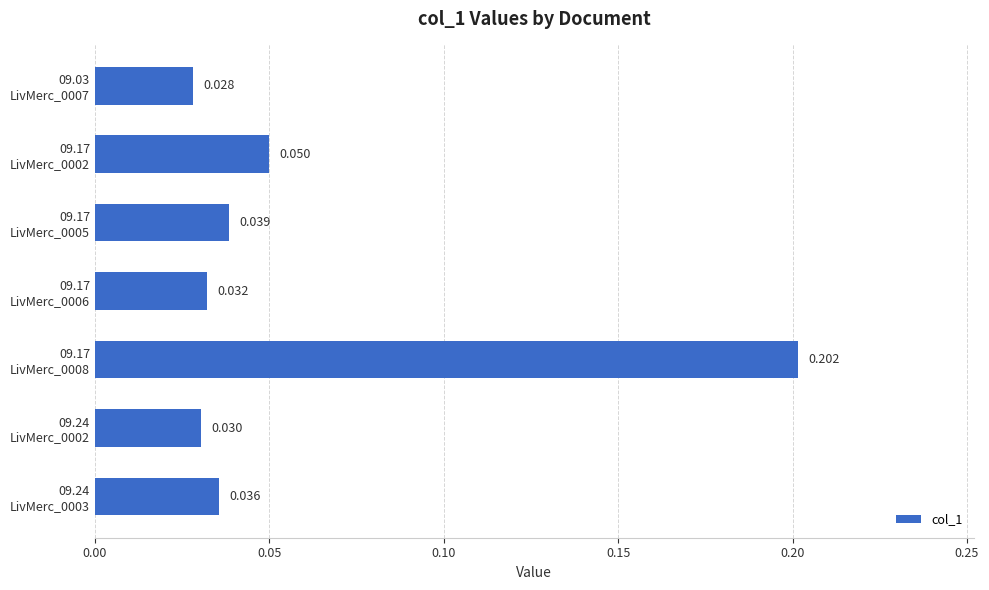

List the labels in order of value, largest first.

09.17
LivMerc_0008, 09.17
LivMerc_0002, 09.17
LivMerc_0005, 09.24
LivMerc_0003, 09.17
LivMerc_0006, 09.24
LivMerc_0002, 09.03
LivMerc_0007